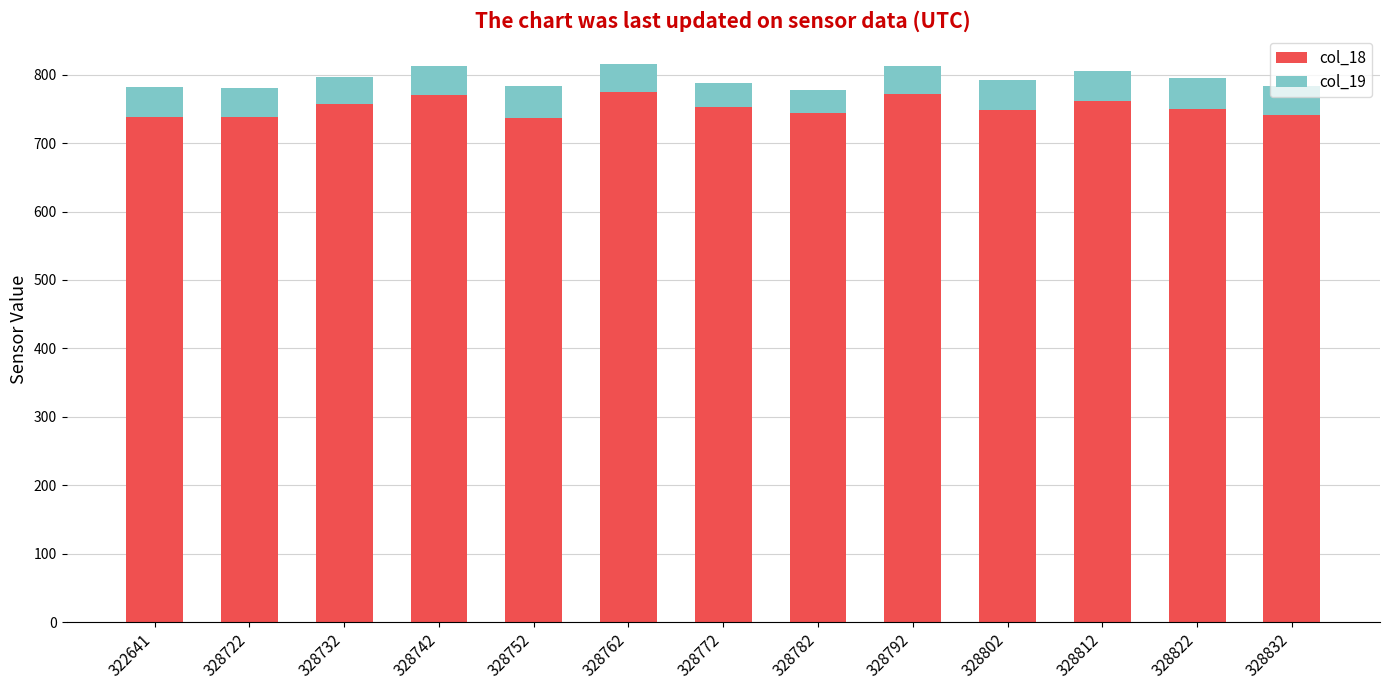

Is it true that col_18 equals 770 at 328742?

True